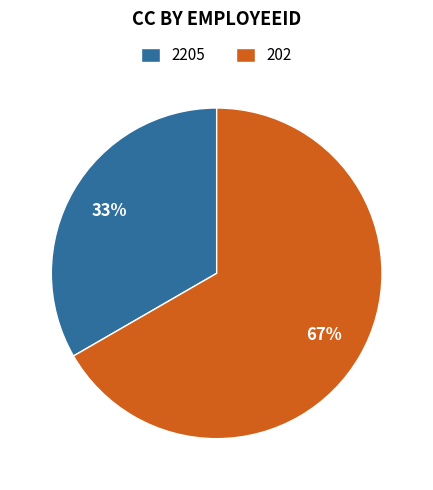

Rank the categories by value from highest to lowest.

202, 2205